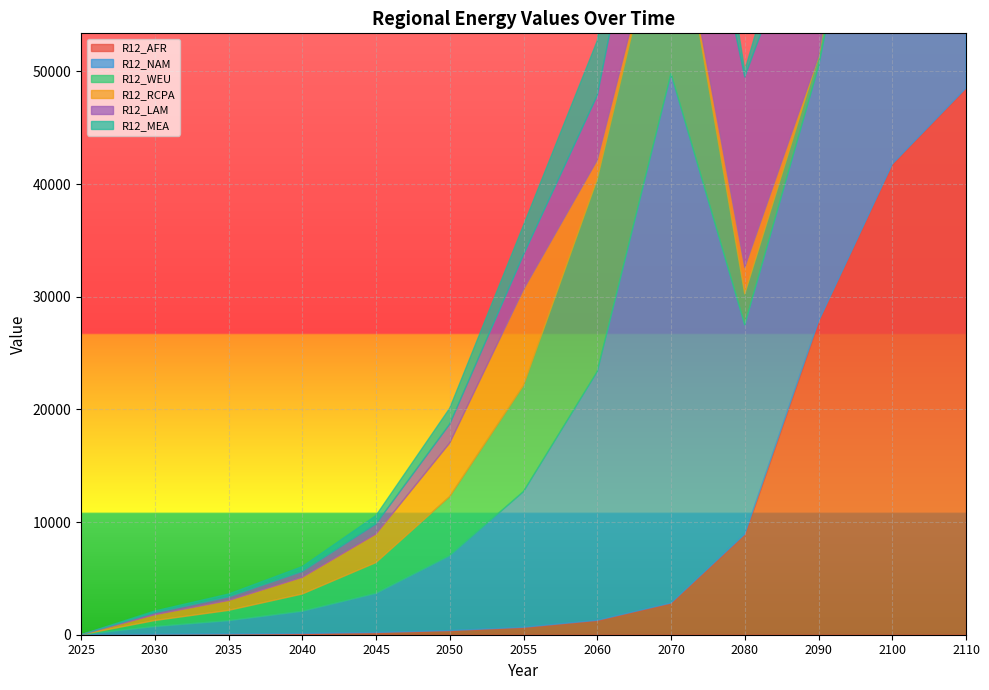

True or false: R12_NAM has more than 0 interior local peaks.

True